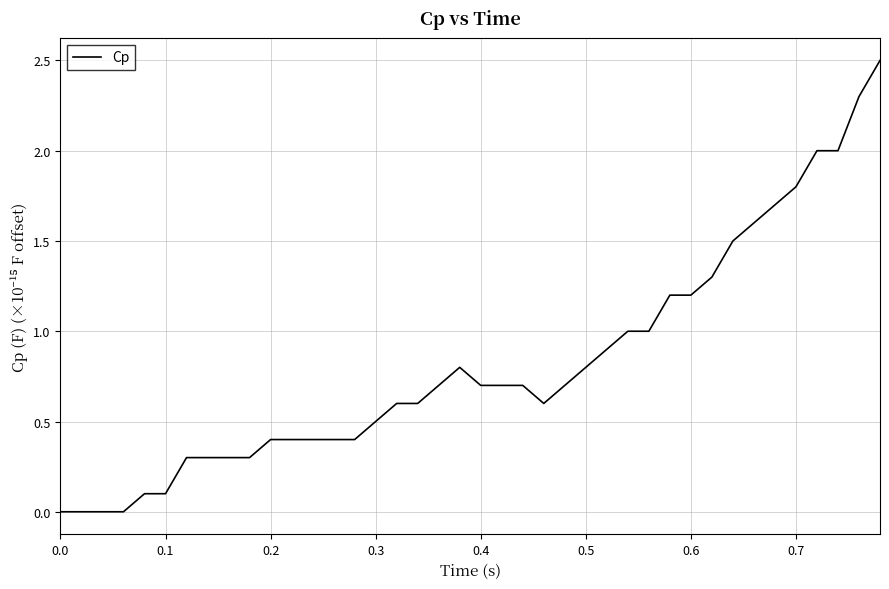

True or false: there are more than 0 points higher than both neighbors.

True